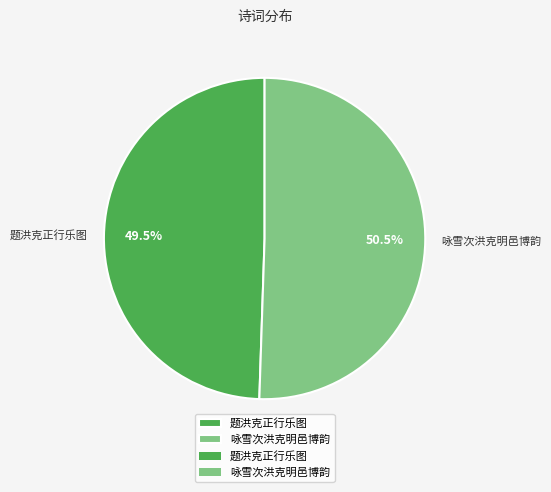

Between 题洪克正行乐图 and 咏雪次洪克明邑博韵, which is larger?

咏雪次洪克明邑博韵